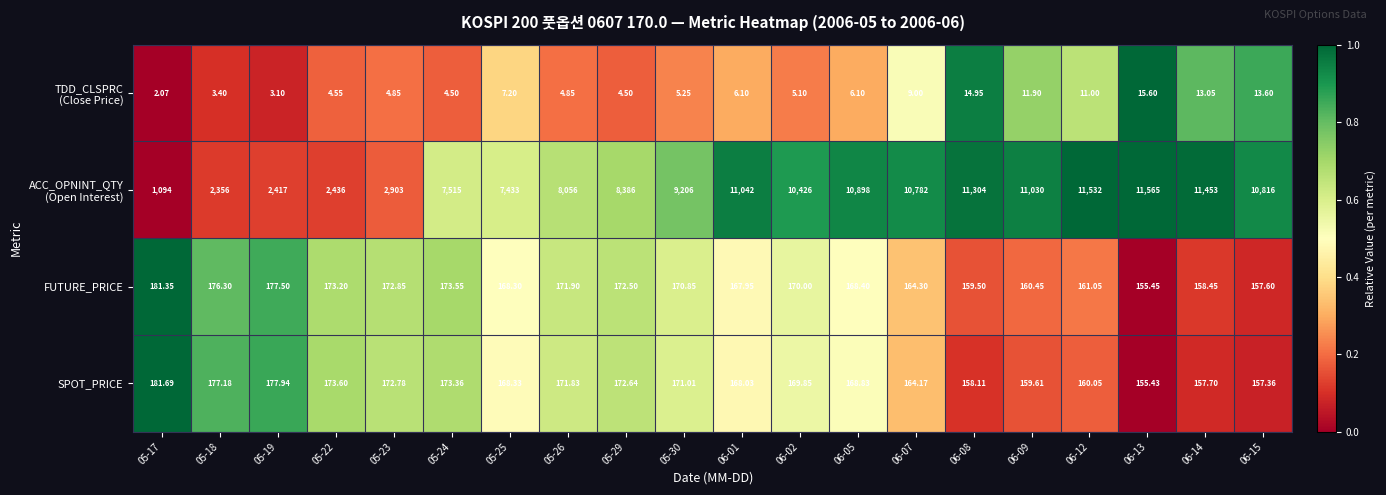

How many distinct data groups are displayed?

4